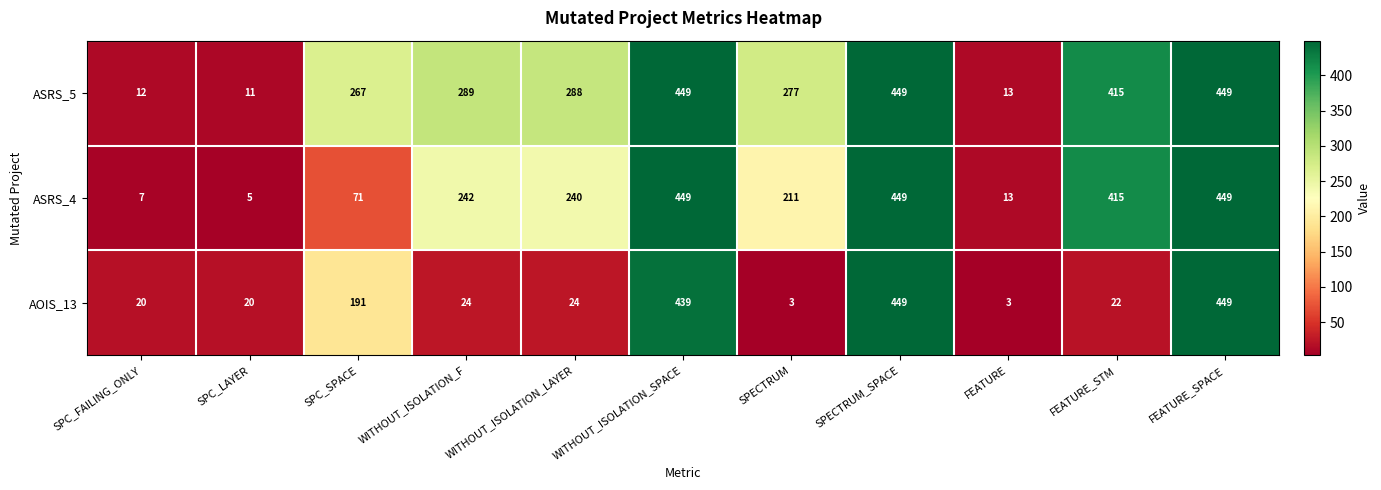

At SPC_FAILING_ONLY, list the series in order from largest to smallest.

AOIS_13, ASRS_5, ASRS_4